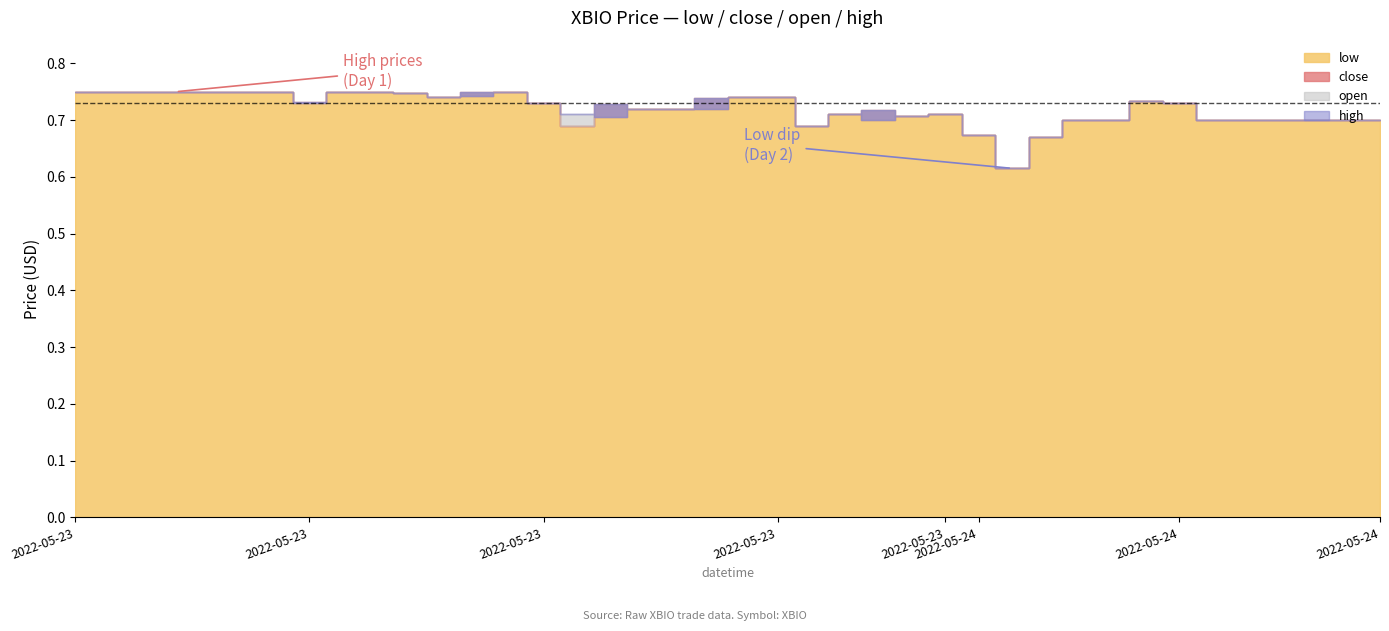

Which series has the largest total across all categories?

high